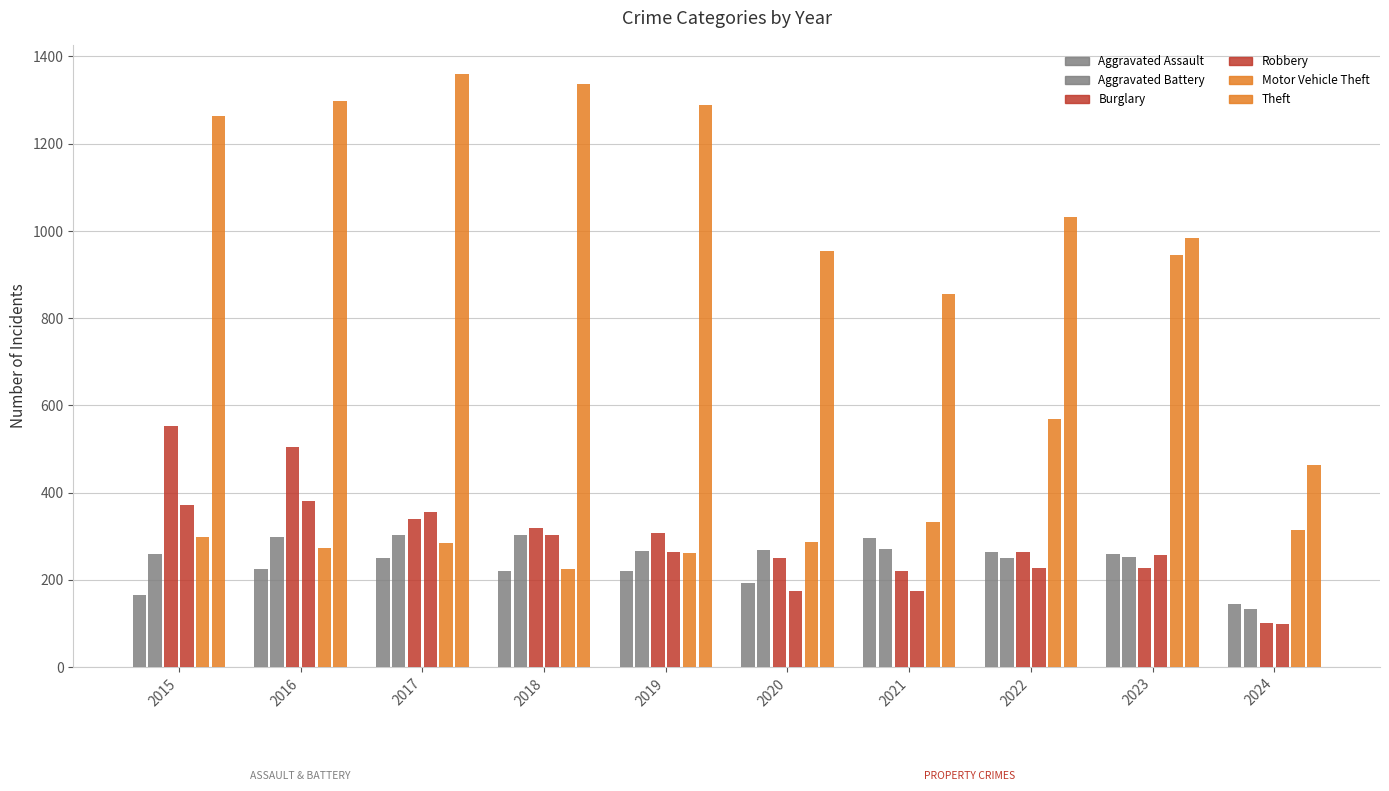

Reading left to right, list all the values displayed in this chart.

Aggravated Assault: 2015=164	2016=225	2017=251	2018=220	2019=220	2020=192	2021=295	2022=264	2023=259	2024=145
Aggravated Battery: 2015=259	2016=298	2017=303	2018=302	2019=267	2020=268	2021=270	2022=249	2023=252	2024=134
Burglary: 2015=552	2016=505	2017=339	2018=319	2019=308	2020=250	2021=220	2022=263	2023=226	2024=100
Robbery: 2015=372	2016=381	2017=356	2018=302	2019=263	2020=174	2021=175	2022=227	2023=257	2024=98
Motor Vehicle Theft: 2015=299	2016=272	2017=285	2018=225	2019=262	2020=287	2021=332	2022=569	2023=945	2024=315
Theft: 2015=1263	2016=1297	2017=1359	2018=1337	2019=1288	2020=954	2021=856	2022=1032	2023=983	2024=464